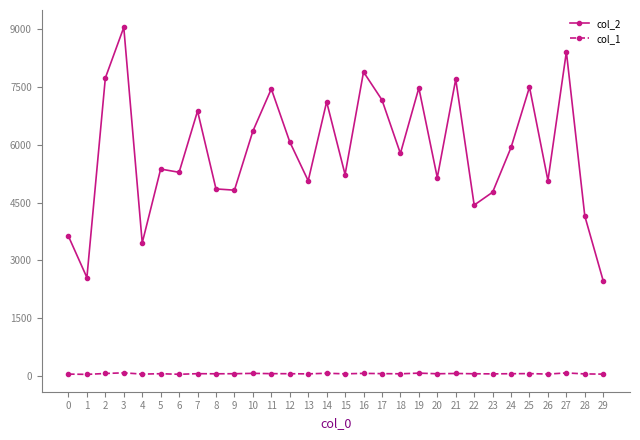

What is the sum of all col_1 values?

1664